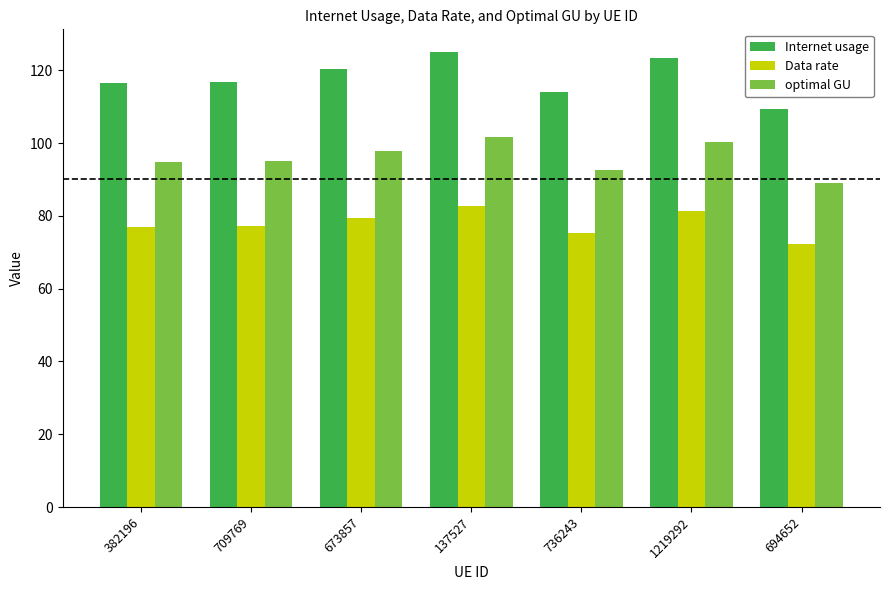

Read the Data rate value at 694652.

72.3